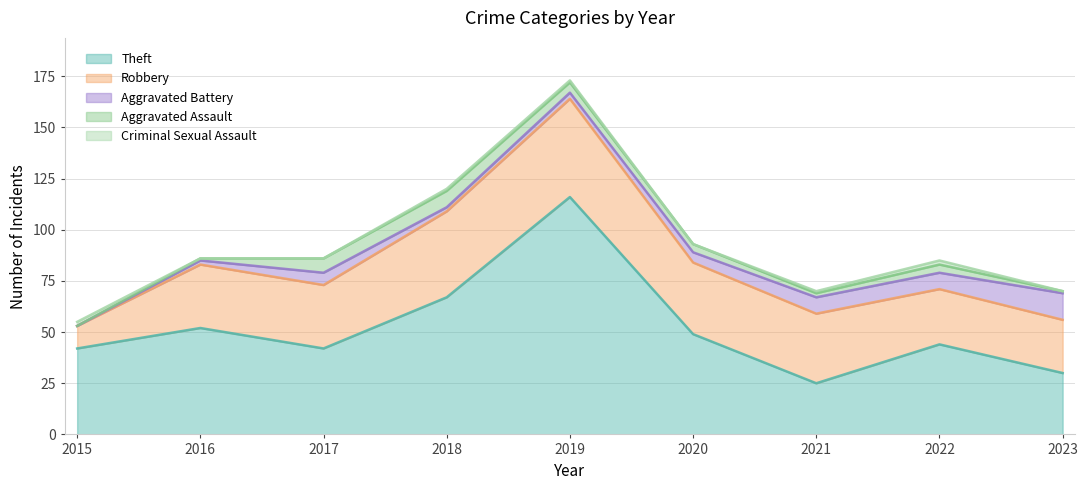

Is it true that Robbery equals 31 at 2017?

True